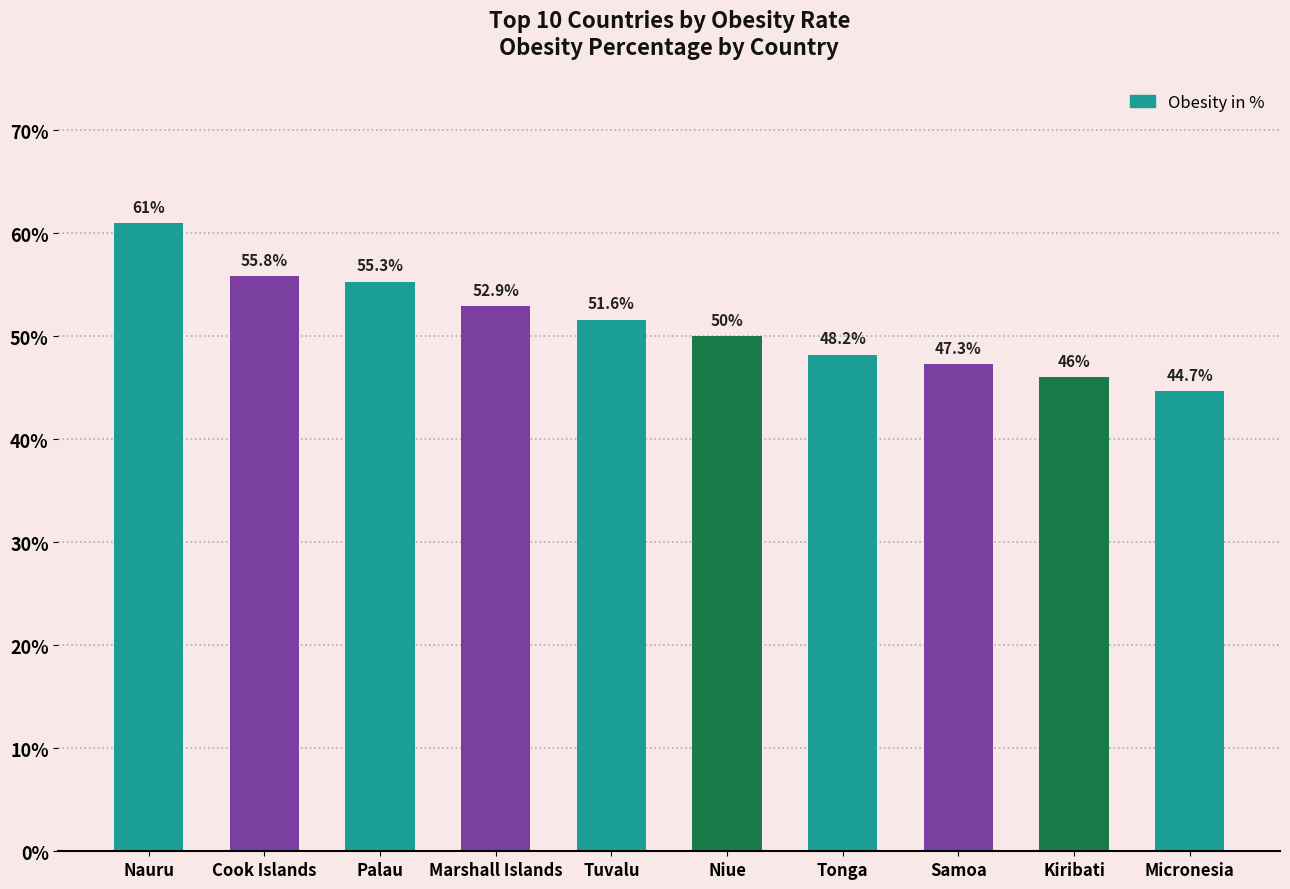

What position from the right is Cook Islands?

9